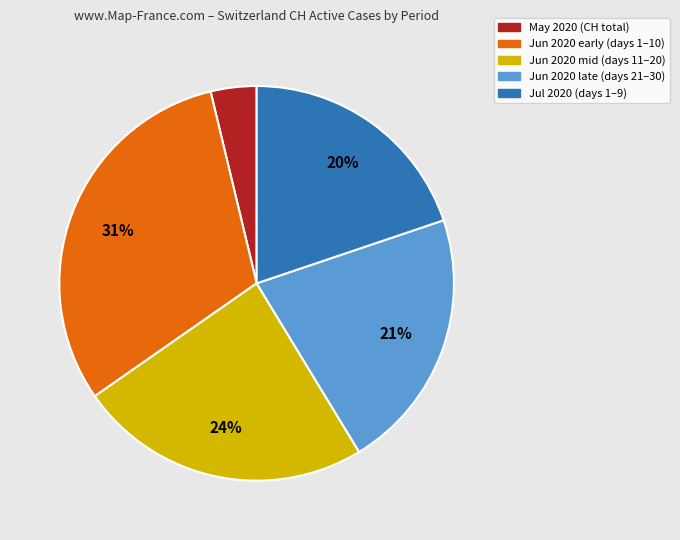

To the nearest percent, what is the difference between the largest and smallest slice percentages?

27%